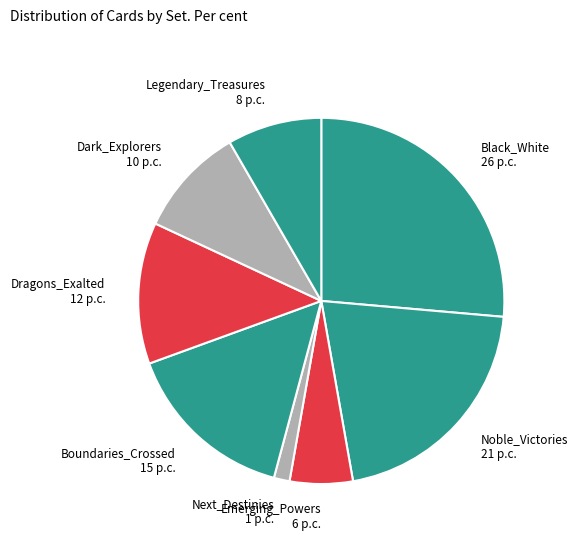

Which has a higher value, Black_White or Next_Destinies?

Black_White